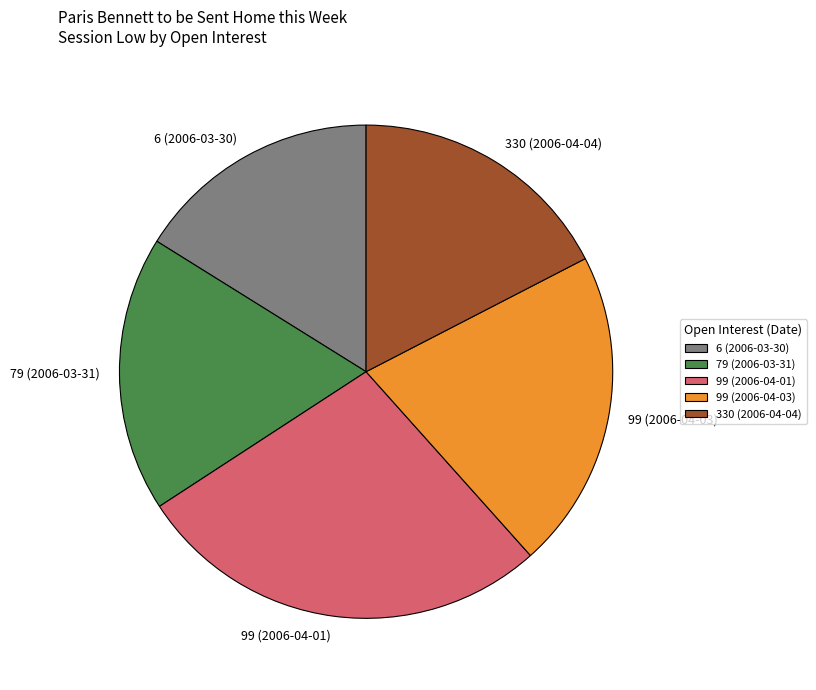

Does any single category account for the majority?

No